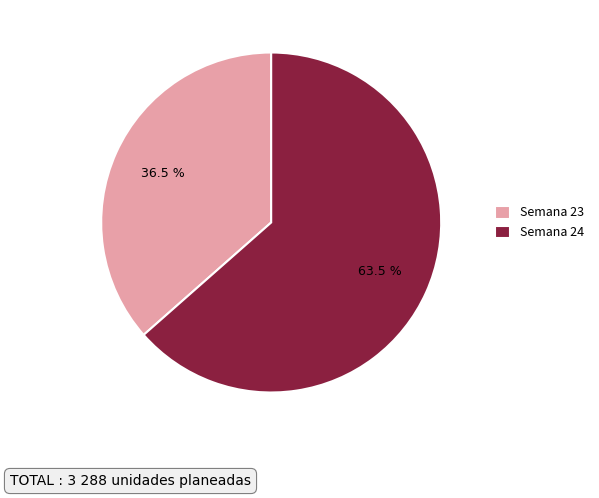

Approximately how many times larger is the value at Semana 24 compared to Semana 23?

1.7